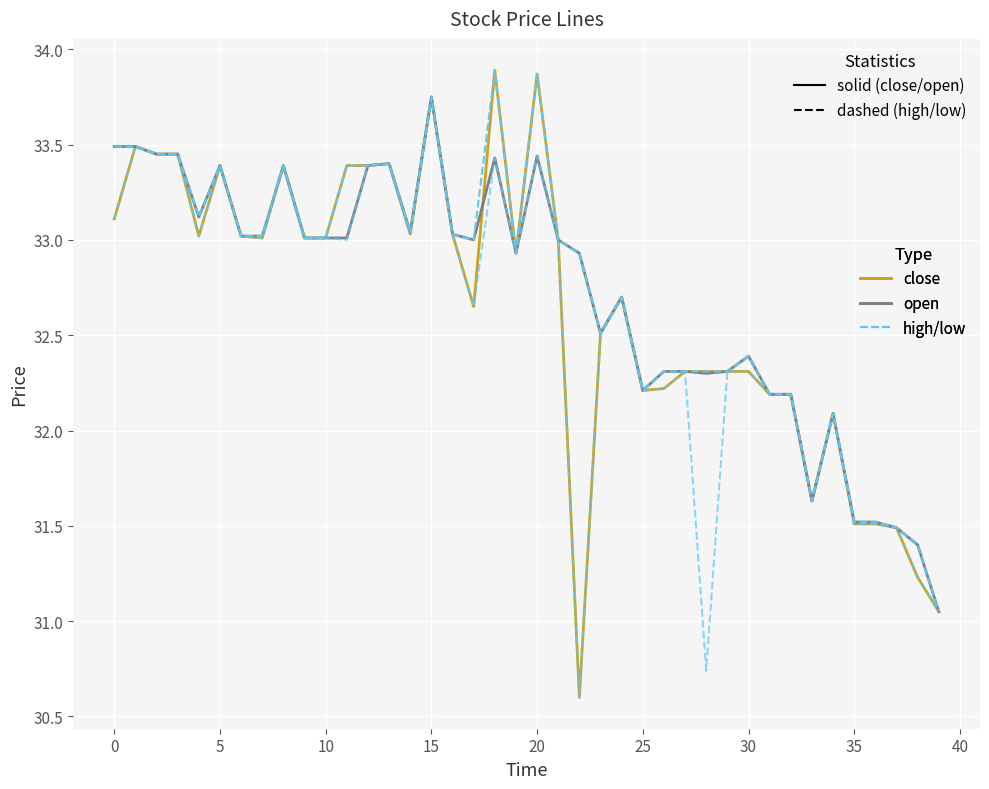

What is the smallest value displayed?

30.6